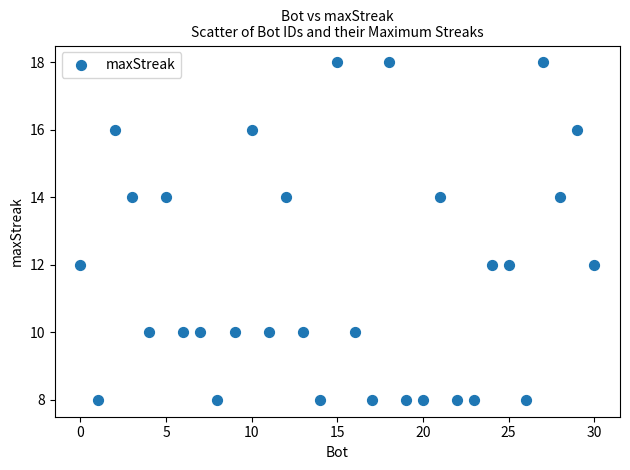

What is the range of X values (max minus min)?

30